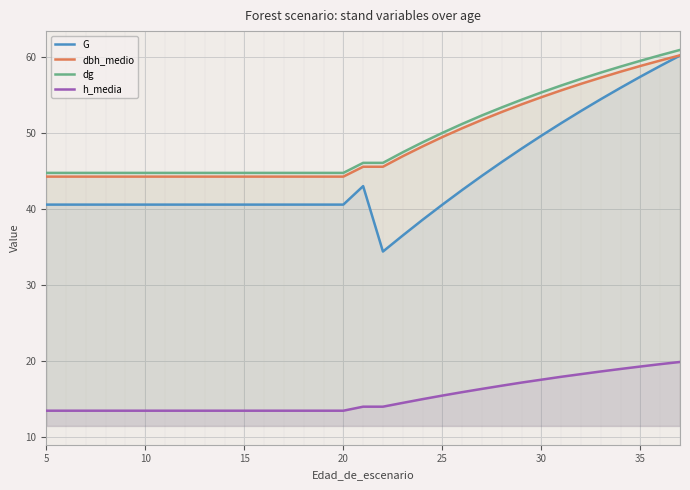

What is the average value of the h_media series?

15.3